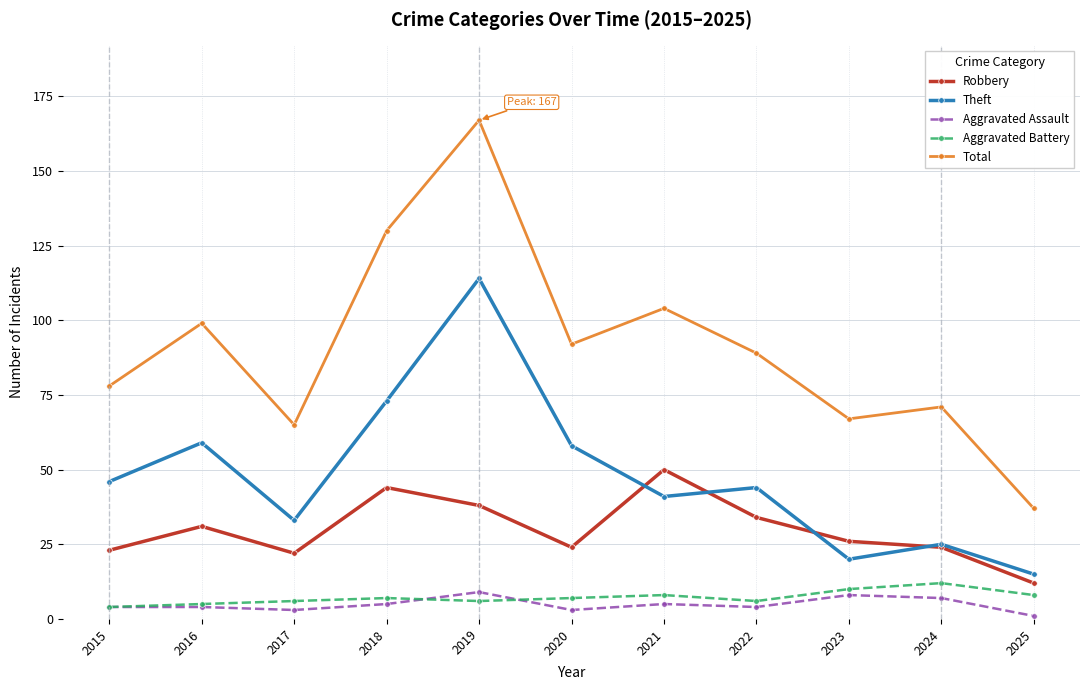

What is the difference between the maximum and minimum values in the Theft series?

99